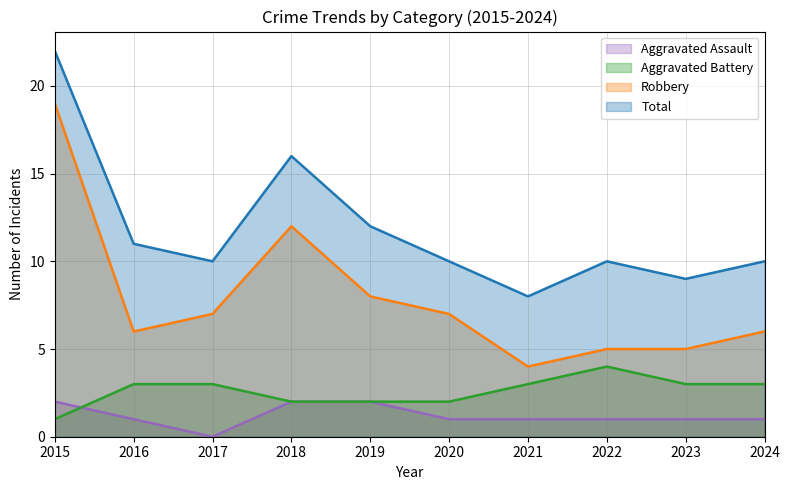

Between 2019 and 2024, which series saw the biggest shift?

Robbery